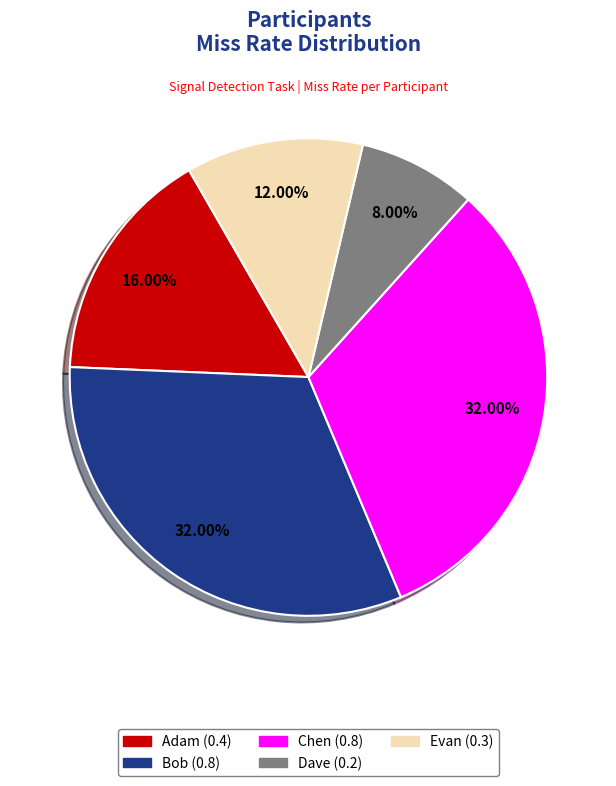

What percentage is the Dave slice, to the nearest percent?

8%